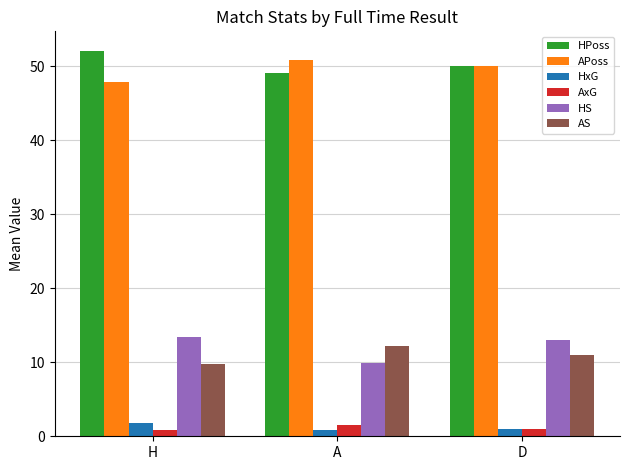

The APoss series shows 50.9 at A. True or false?

True